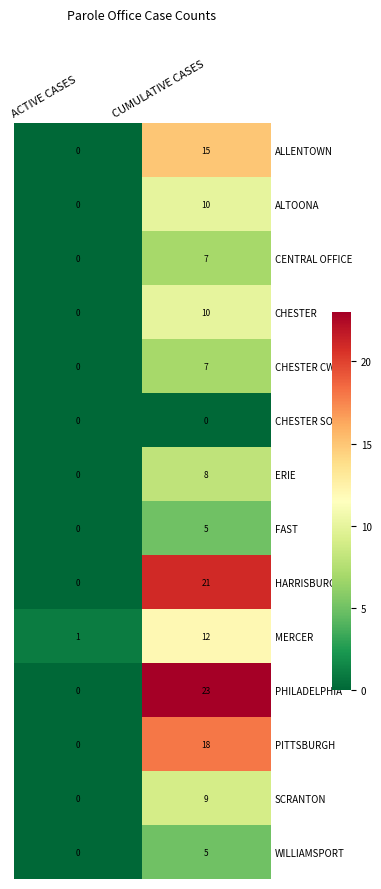

Count the number of data series in this chart.

14